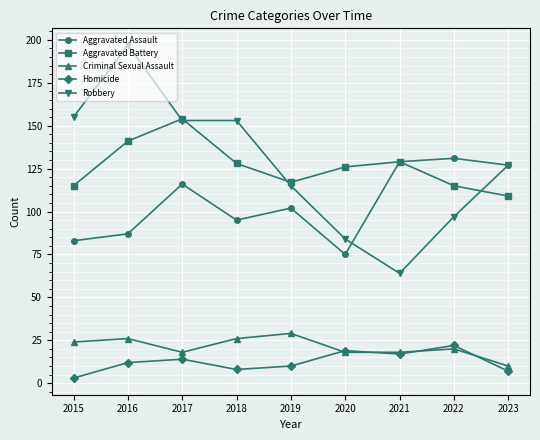

How many lines are shown in the chart?

5